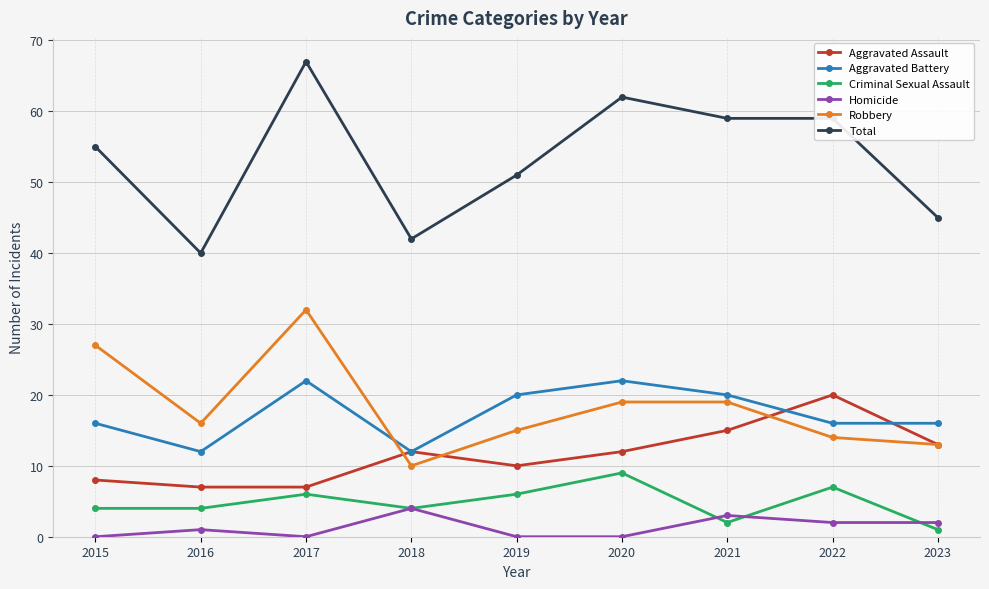

Reading right to left, extract all data points from this chart.

Aggravated Assault: 2023=13	2022=20	2021=15	2020=12	2019=10	2018=12	2017=7	2016=7	2015=8
Aggravated Battery: 2023=16	2022=16	2021=20	2020=22	2019=20	2018=12	2017=22	2016=12	2015=16
Criminal Sexual Assault: 2023=1	2022=7	2021=2	2020=9	2019=6	2018=4	2017=6	2016=4	2015=4
Homicide: 2023=2	2022=2	2021=3	2020=0	2019=0	2018=4	2017=0	2016=1	2015=0
Robbery: 2023=13	2022=14	2021=19	2020=19	2019=15	2018=10	2017=32	2016=16	2015=27
Total: 2023=45	2022=59	2021=59	2020=62	2019=51	2018=42	2017=67	2016=40	2015=55